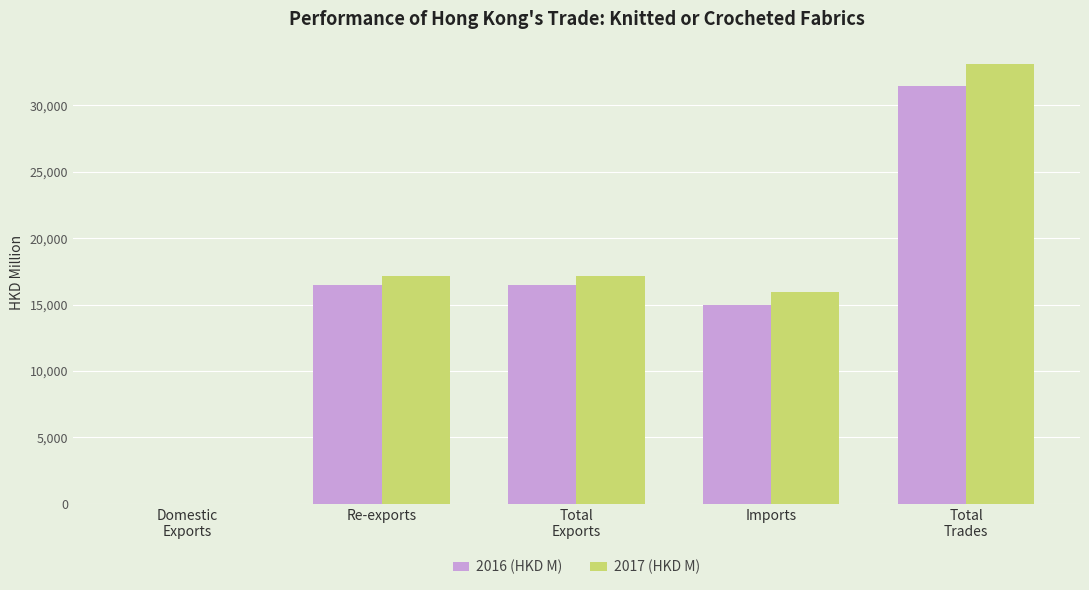

The value of 2016 (HKD M) at Imports is 14993.8. True or false?

True